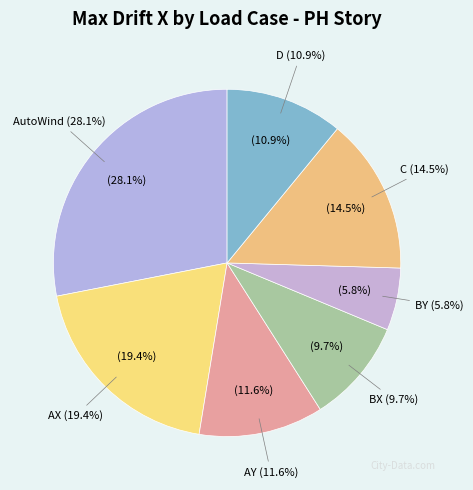

Is the sum of BY and C greater than half?

No